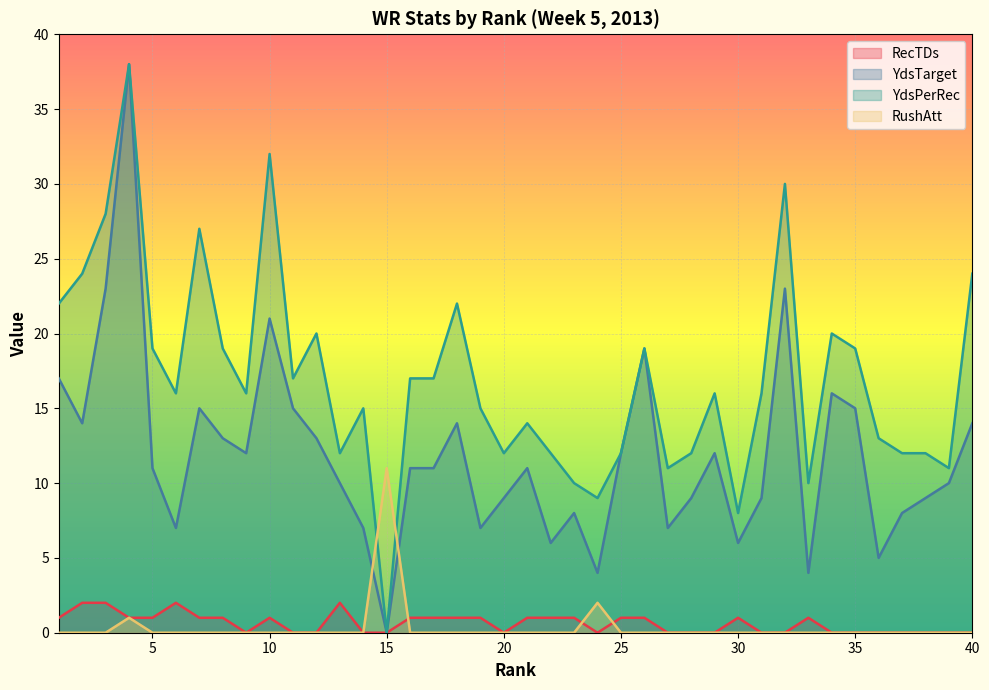

What is the total value across all series at 23?

19